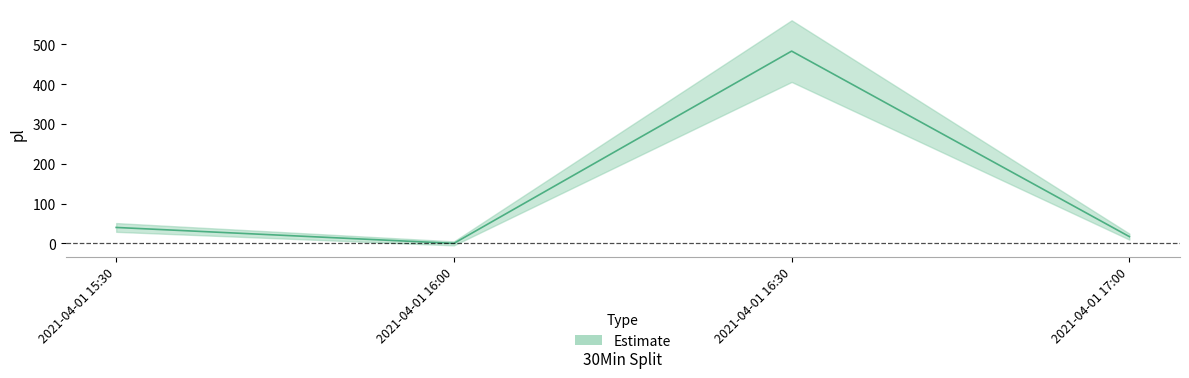

What is the sum of the values at 2021-04-01 16:00 and 2021-04-01 17:00?

17